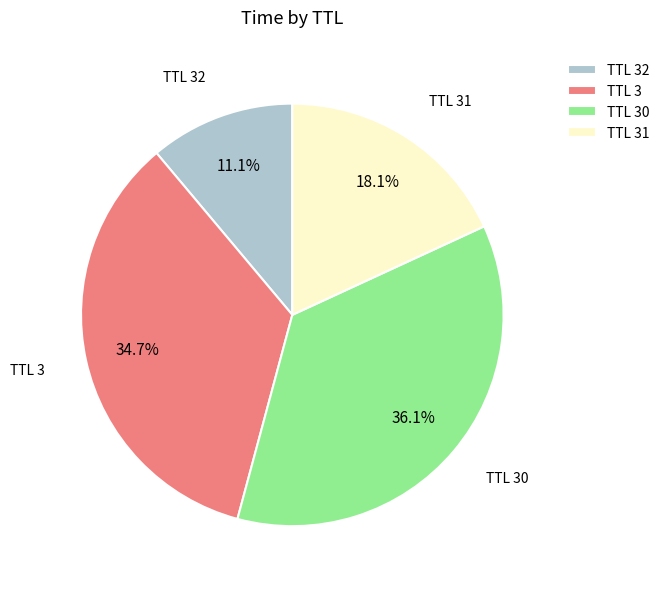

Is TTL 32 the majority of the pie?

No